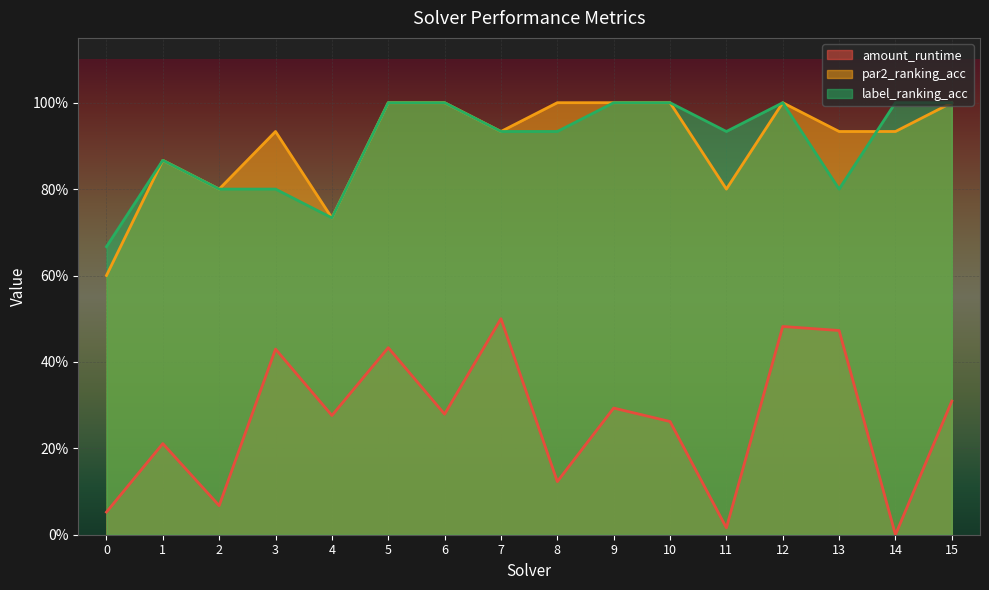

How many series are shown in this chart?

3